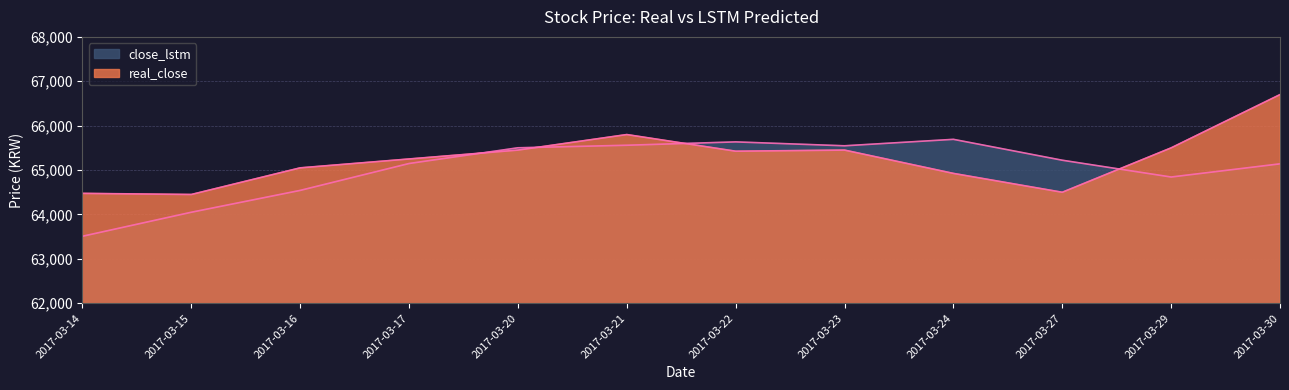

What is the maximum value for real_close?

66700.0